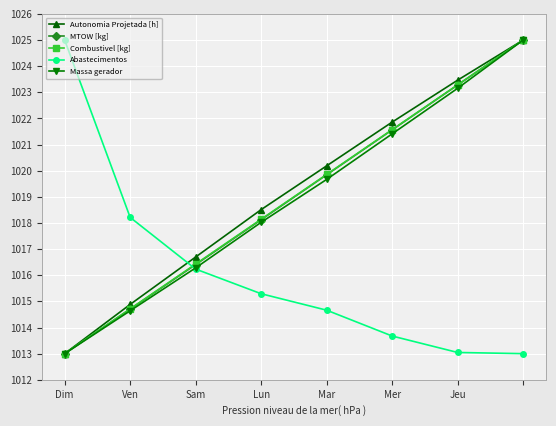

Does the chart display data point markers on the line(s)?

Yes